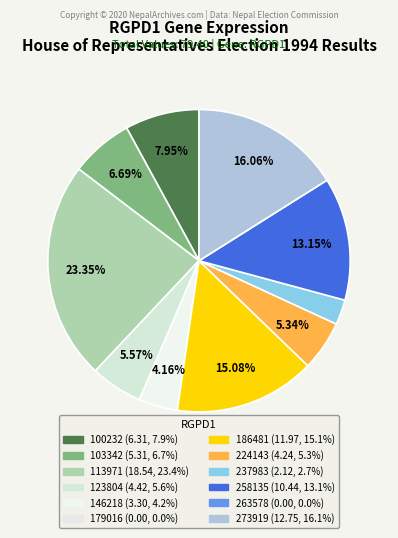

Count the number of slices in the pie.

12